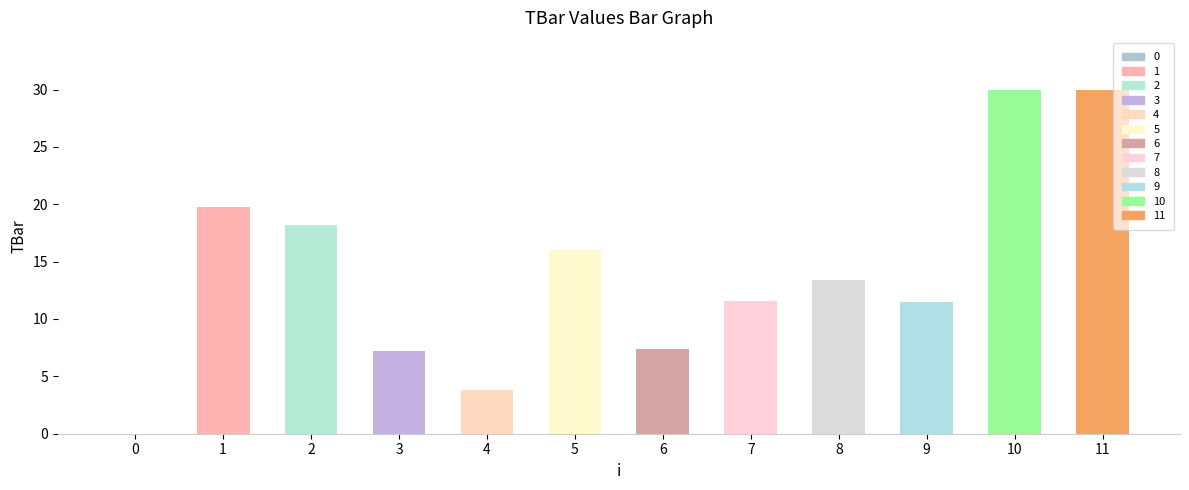

What is the change in value from 1 to 10?

+10.3